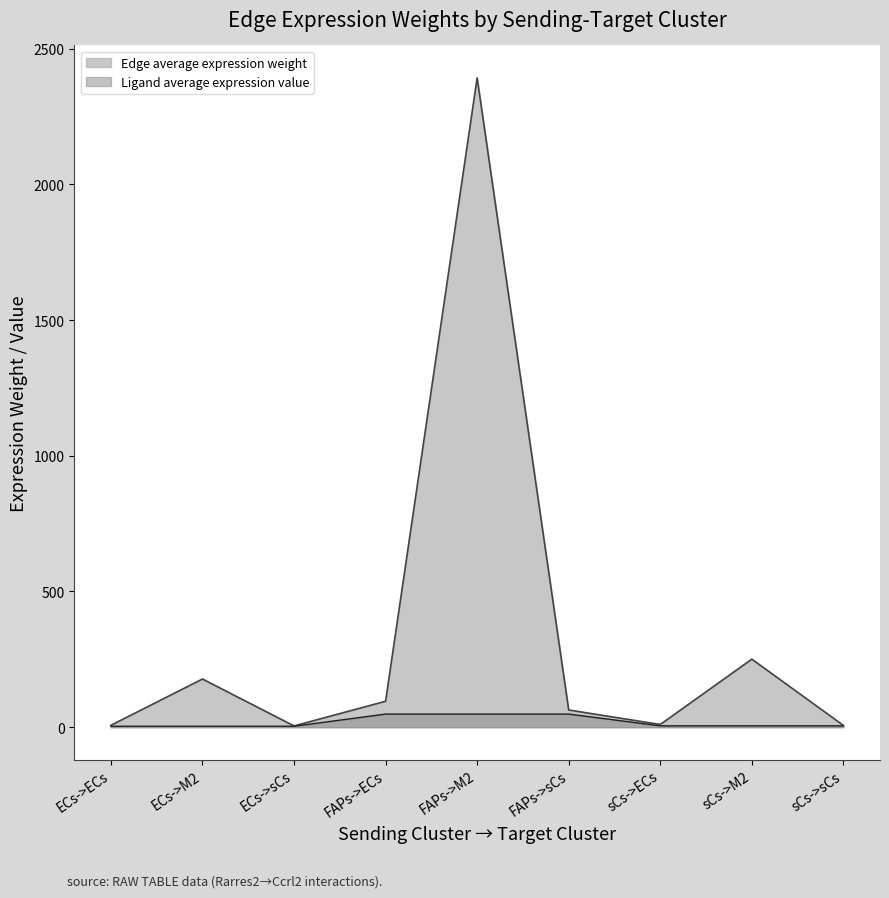

True or false: Edge average expression weight has a value of 150.3 at FAPs->ECs.

False